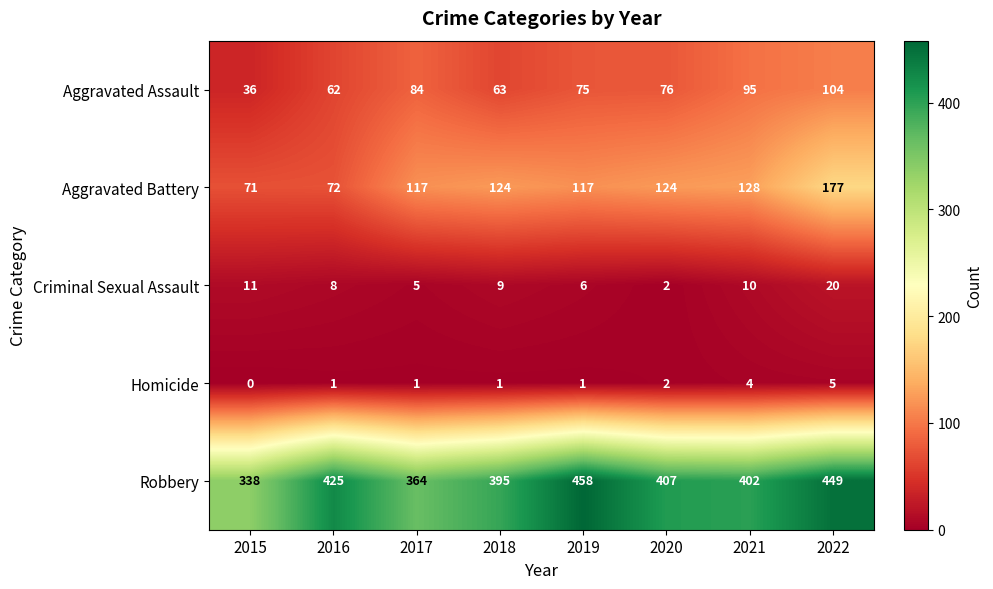

At how many categories does at least one series exceed 76?

8